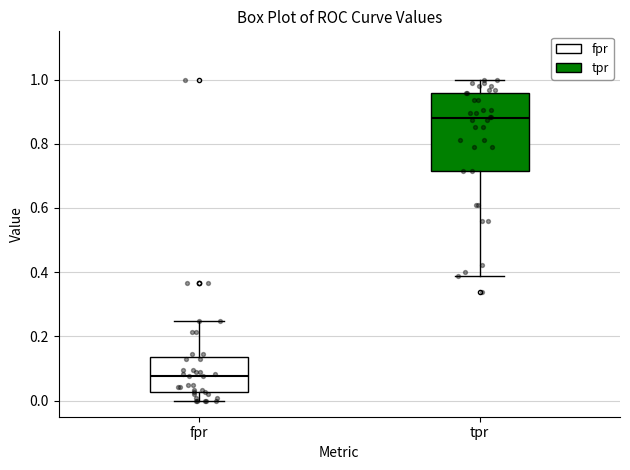

Reading left to right, transcribe this box plot: for each box, give where its median line is, the range the box spans, and where its two whiskers end, as read against the y-axis. The values are not printed on the chart, so give them approximately, as read against the axis.

fpr: median 0.08, box 0.02 to 0.14, whiskers 0.00 to 0.24
tpr: median 0.88, box 0.72 to 0.96, whiskers 0.38 to 1.00